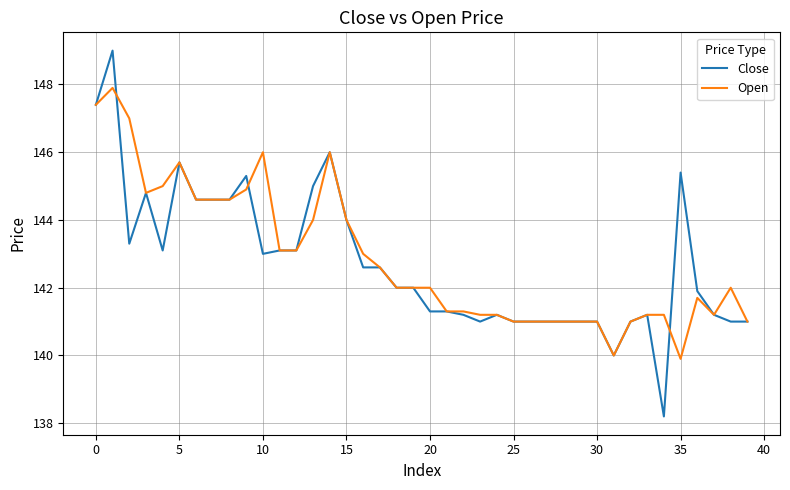

Reading right to left, what are all the values shown in this chart?

Close: 141.0	141.0	141.2	141.9	145.4	138.2	141.2	141.0	140.0	141.0	141.0	141.0	141.0	141.0	141.0	141.2	141.0	141.2	141.3	141.3	142.0	142.0	142.6	142.6	144.0	146.0	145.0	143.1	143.1	143.0	145.3	144.6	144.6	144.6	145.7	143.1	144.8	143.3	149.0	147.4
Open: 141.0	142.0	141.2	141.7	139.9	141.2	141.2	141.0	140.0	141.0	141.0	141.0	141.0	141.0	141.0	141.2	141.2	141.3	141.3	142.0	142.0	142.0	142.6	143.0	144.0	146.0	144.0	143.1	143.1	146.0	144.9	144.6	144.6	144.6	145.7	145.0	144.8	147.0	147.9	147.4